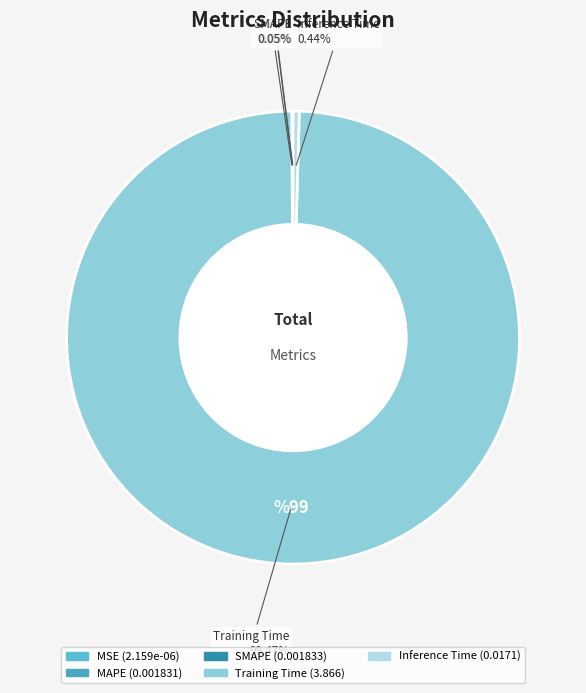

True or false: Inference Time accounts for 0% of the total.

True